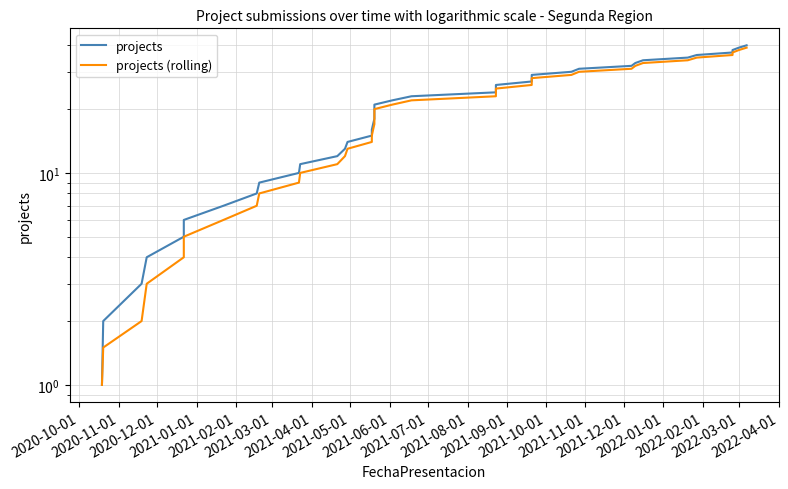

True or false: projects (rolling) has a value of 46.0 at 31.

False